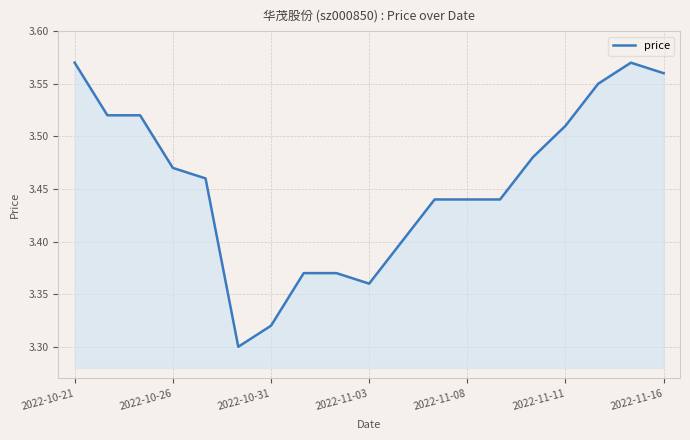

What is the difference between the maximum and minimum values?

0.3